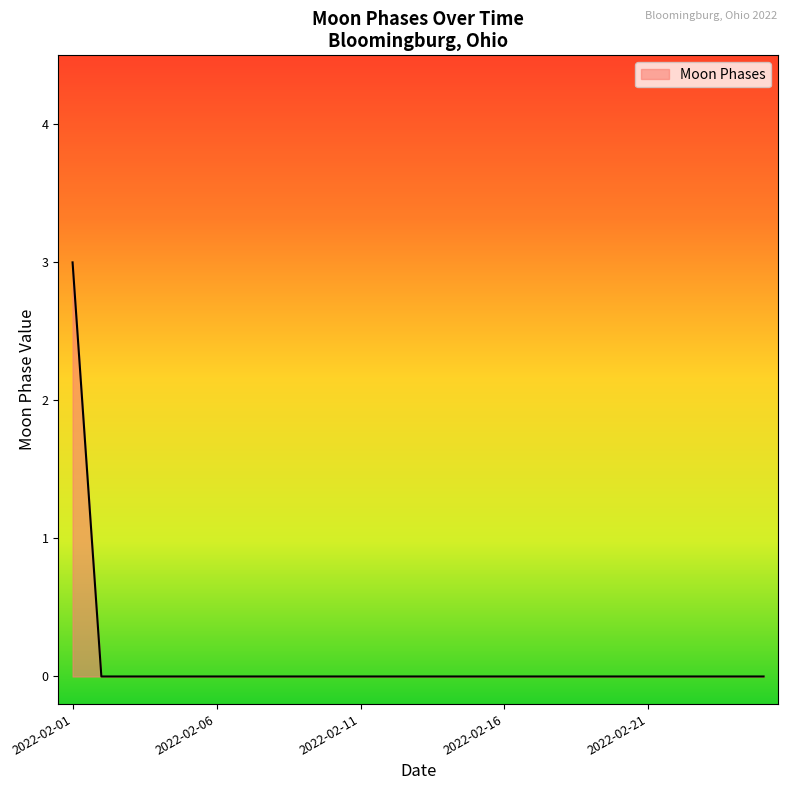

What is the difference between the maximum and minimum values?

3